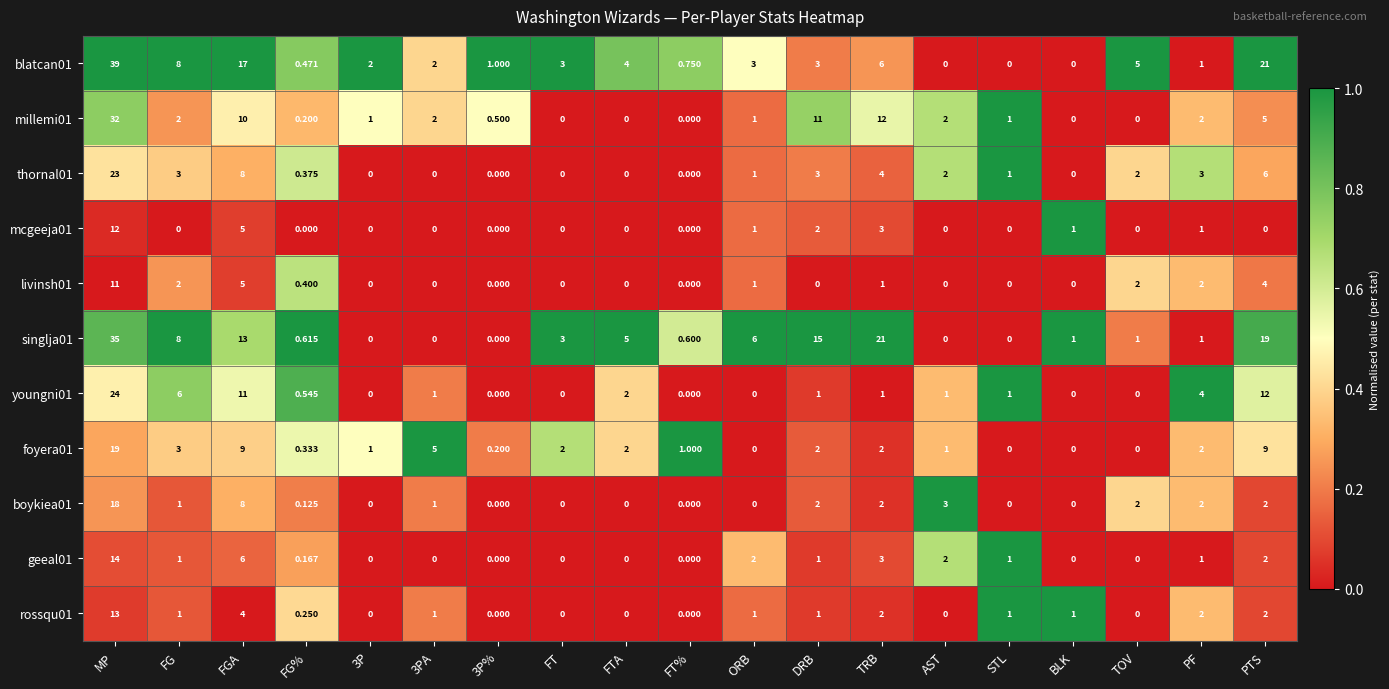

At which category is the sum across all series the highest?

MP